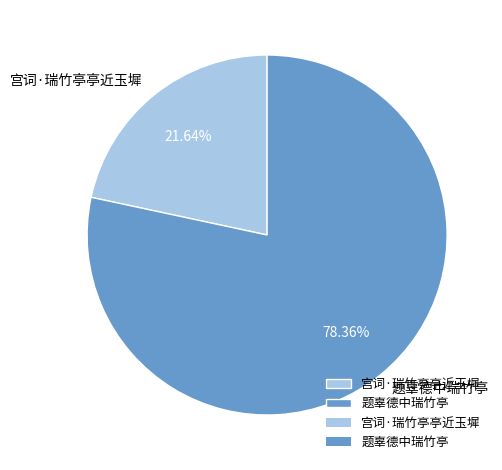

How many segments does this pie chart have?

2